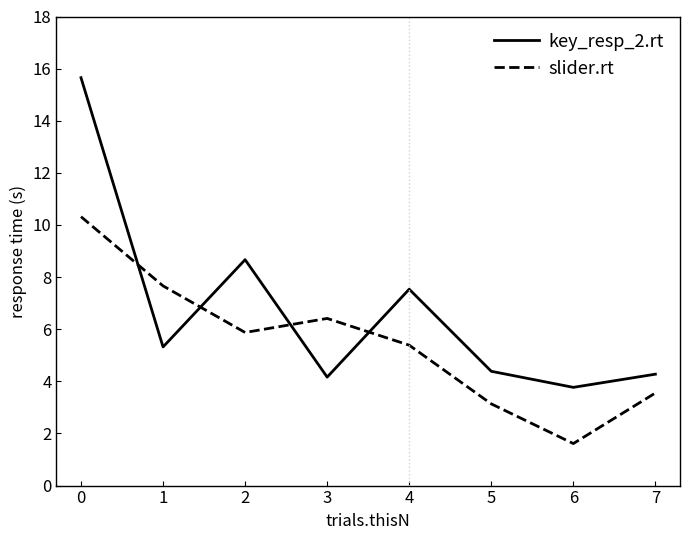

Rank the categories by slider.rt value from highest to lowest.

0, 1, 3, 2, 4, 7, 5, 6